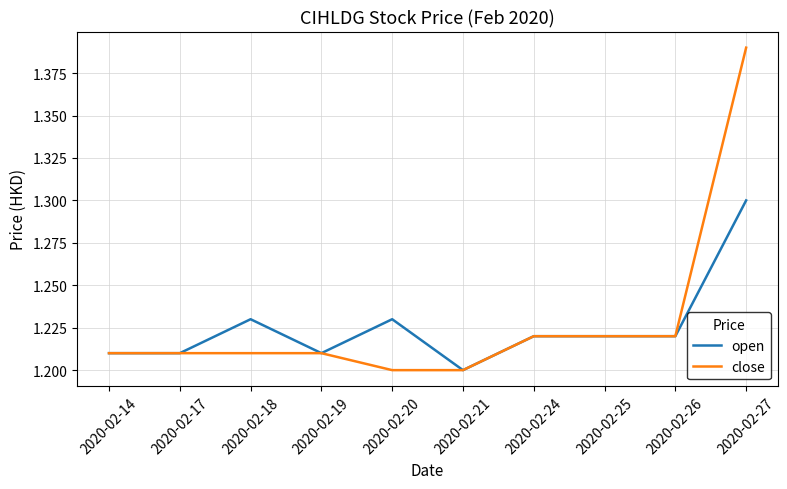

Is it true that close equals 1.2 at 2020-02-21?

True